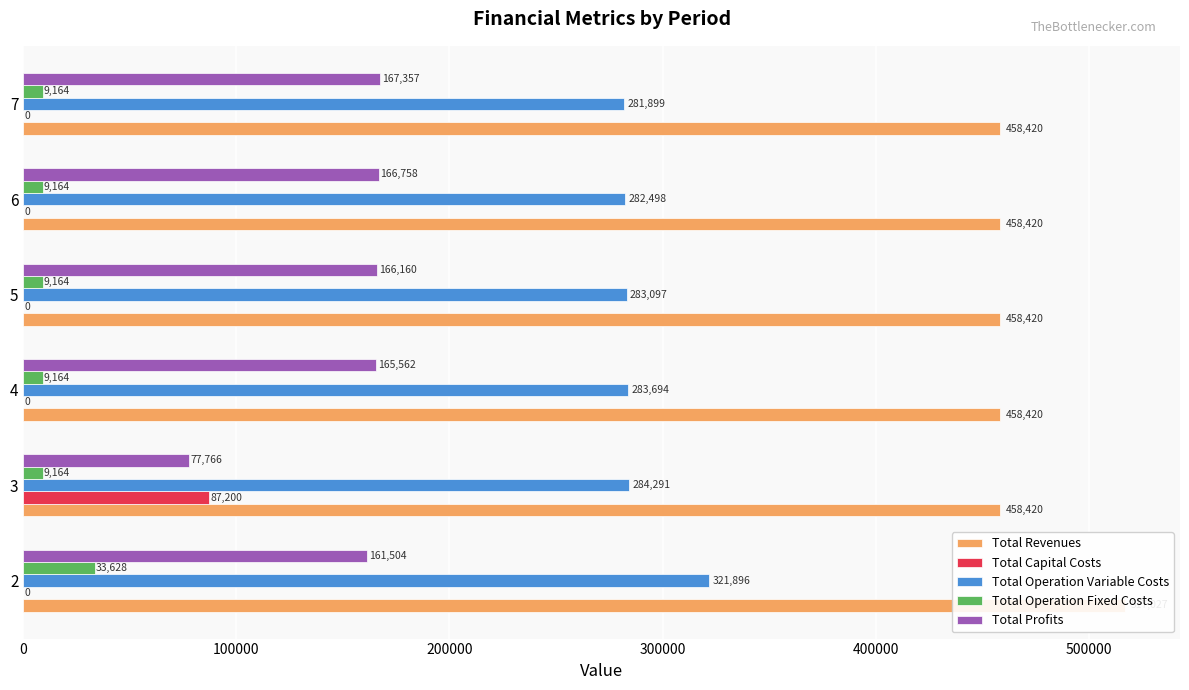

The value of Total Revenues at 400000 is 458420.2. True or false?

True